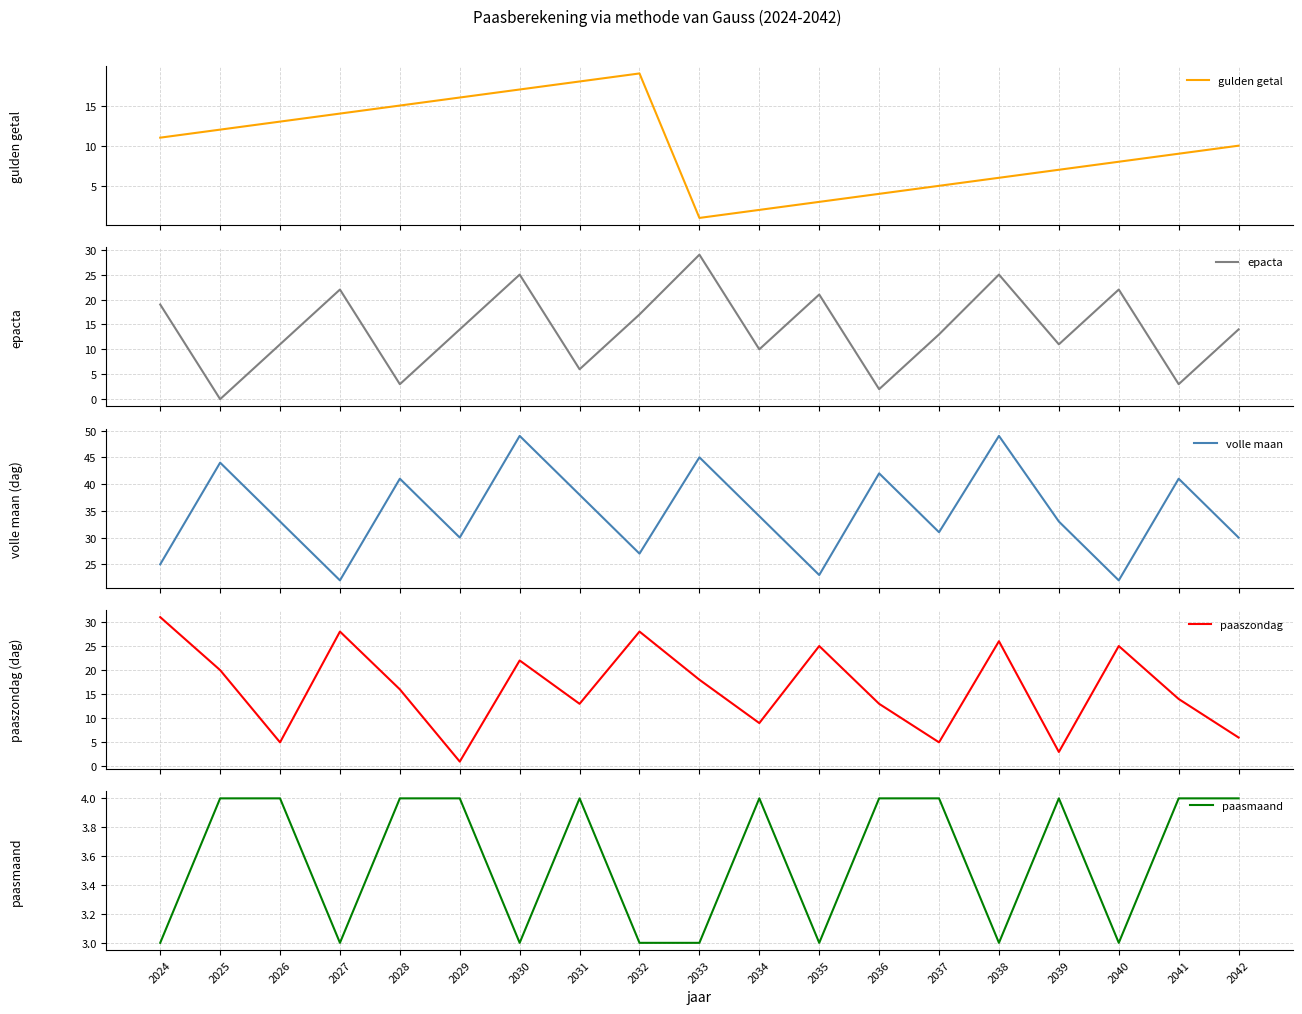

At how many categories does at least one series exceed 23?

19